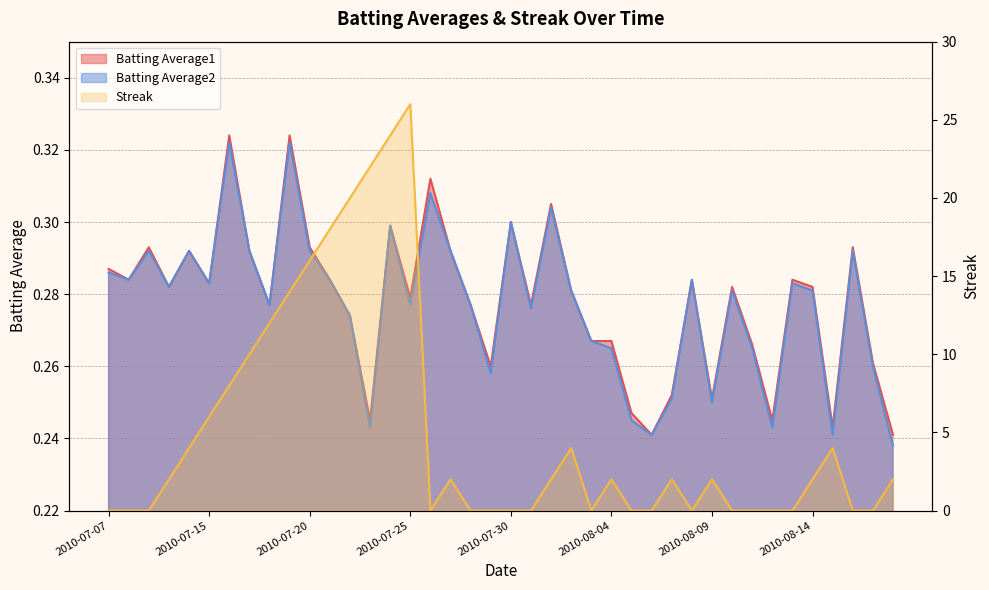

Reading left to right, what are all the values shown in this chart?

Batting Average1: 0.3	0.3	0.3	0.3	0.3	0.3	0.3	0.3	0.3	0.3	0.3	0.3	0.3	0.2	0.3	0.3	0.3	0.3	0.3	0.3	0.3	0.3	0.3	0.3	0.3	0.3	0.2	0.2	0.3	0.3	0.3	0.3	0.3	0.2	0.3	0.3	0.2	0.3	0.3	0.2
Batting Average2: 0.3	0.3	0.3	0.3	0.3	0.3	0.3	0.3	0.3	0.3	0.3	0.3	0.3	0.2	0.3	0.3	0.3	0.3	0.3	0.3	0.3	0.3	0.3	0.3	0.3	0.3	0.2	0.2	0.3	0.3	0.2	0.3	0.3	0.2	0.3	0.3	0.2	0.3	0.3	0.2
Streak: 0.0	0.0	0.0	2.0	4.0	6.0	8.0	10.0	12.0	14.0	16.0	18.0	20.0	22.0	24.0	26.0	0.0	2.0	0.0	0.0	0.0	0.0	2.0	4.0	0.0	2.0	0.0	0.0	2.0	0.0	2.0	0.0	0.0	0.0	0.0	2.0	4.0	0.0	0.0	2.0